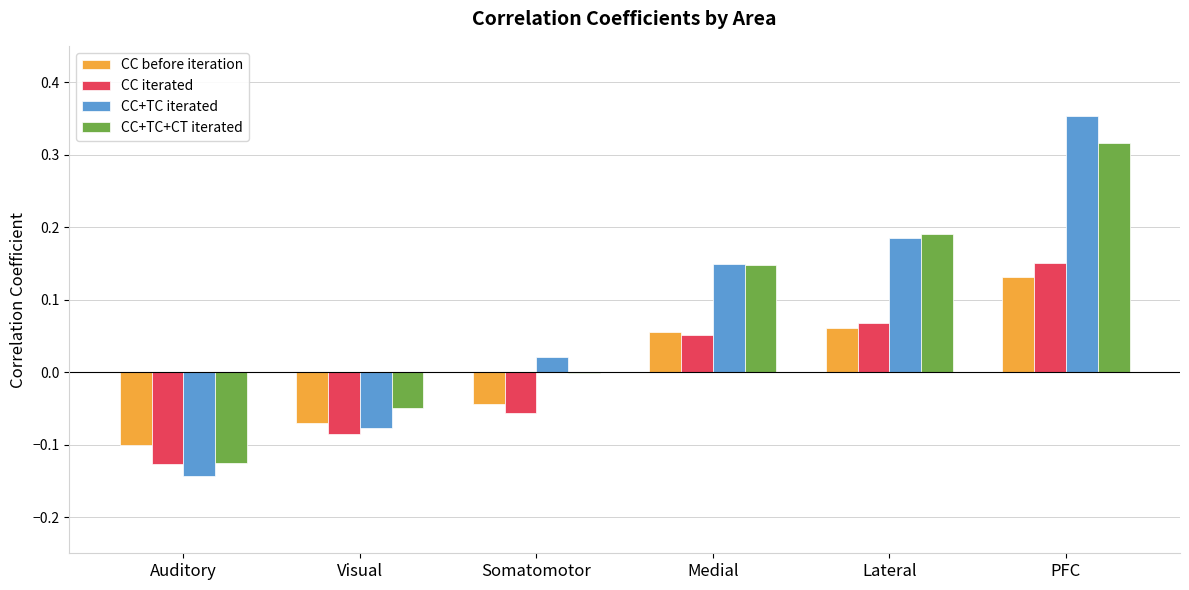

Is the value of CC before iteration at Medial greater than the value of CC+TC iterated at Auditory?

Yes